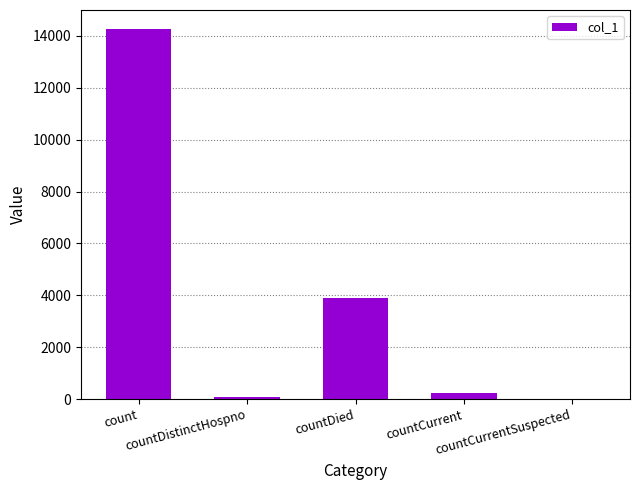

Is it true that the value at countDied is 3889?

True